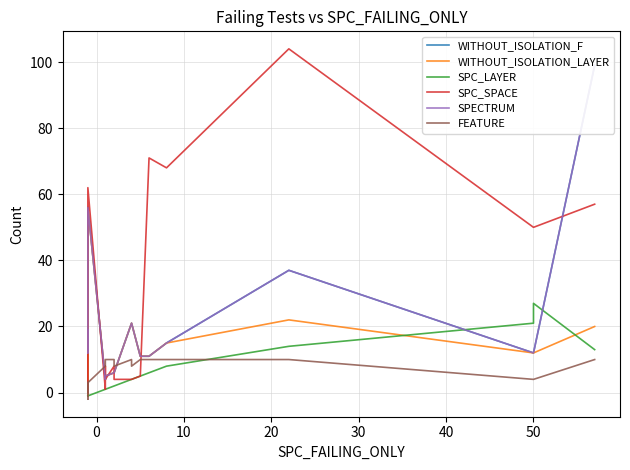

True or false: SPC_SPACE has a value of 95 at 18.

False